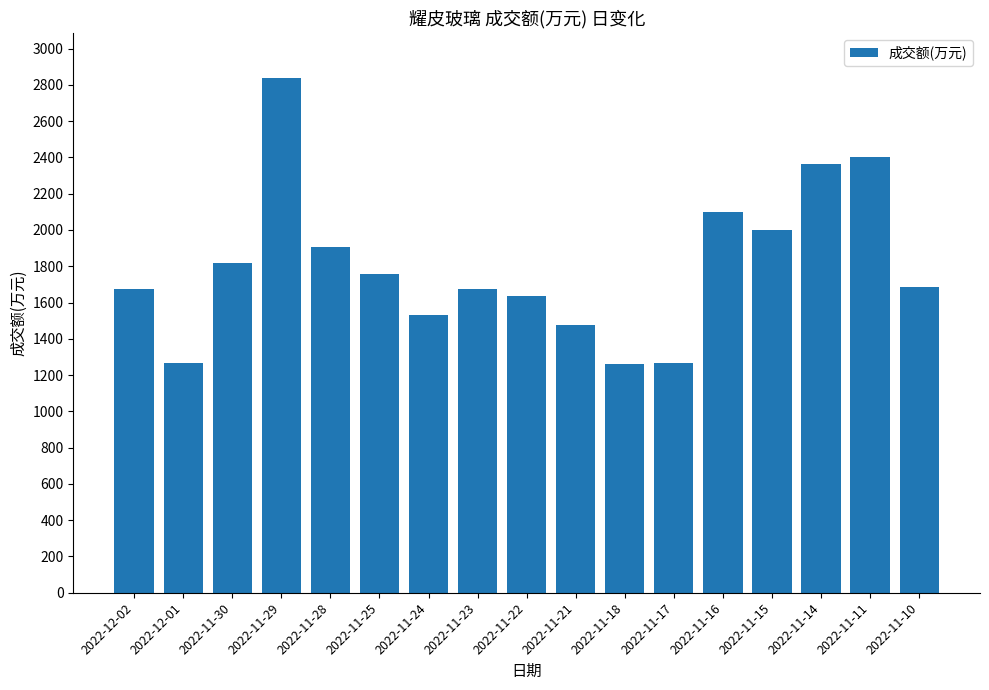

What is the ratio of the value at 2022-11-28 to the value at 2022-11-21?

1.3